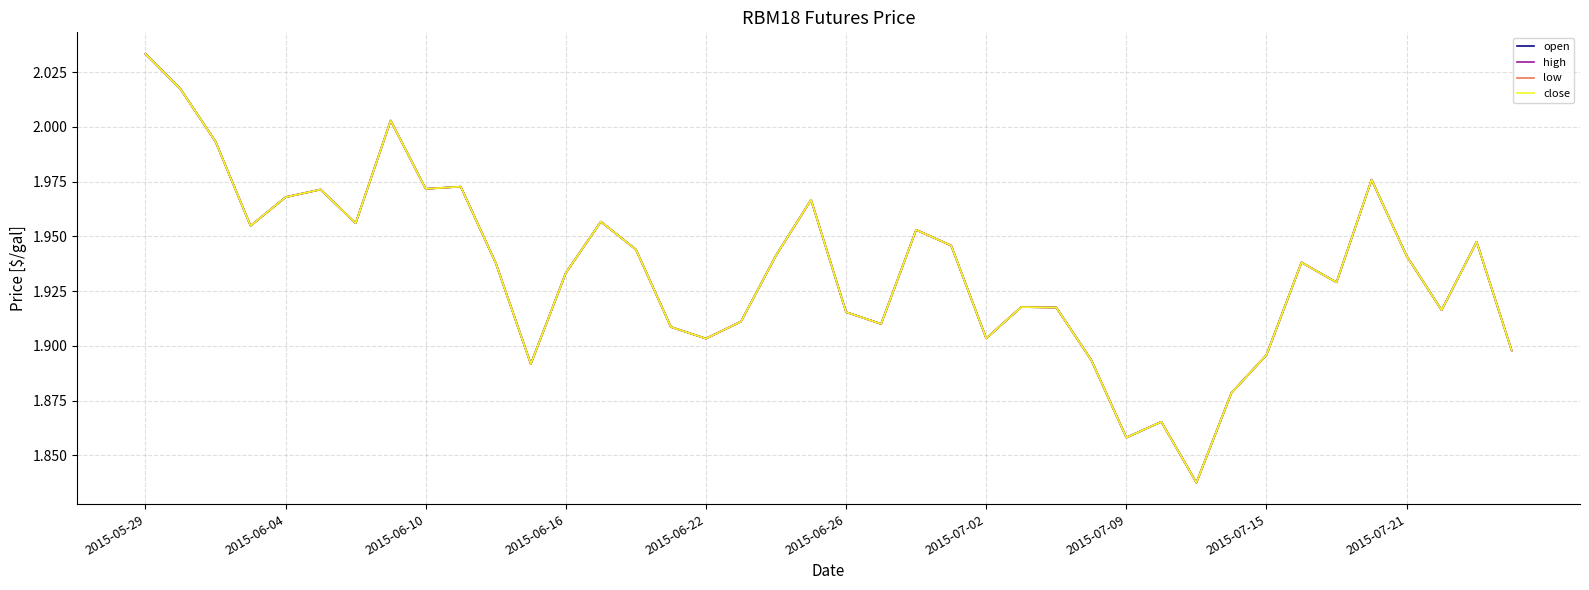

How many data points does each series have?

40